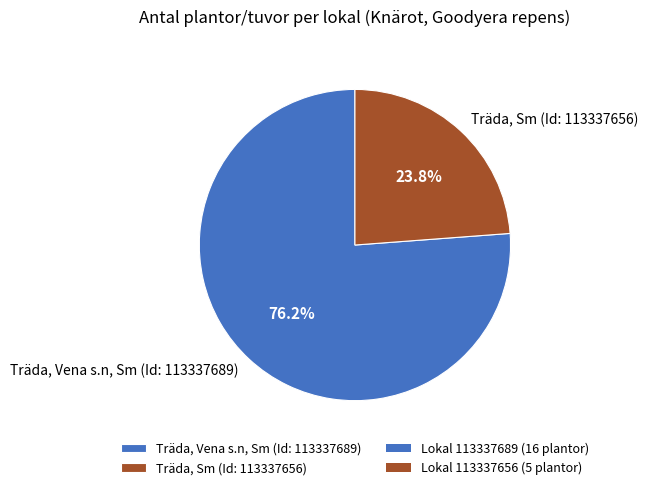

What is the total percentage of Träda, Sm (Id: 113337656) and Träda, Vena s.n, Sm (Id: 113337689)?

100.0%